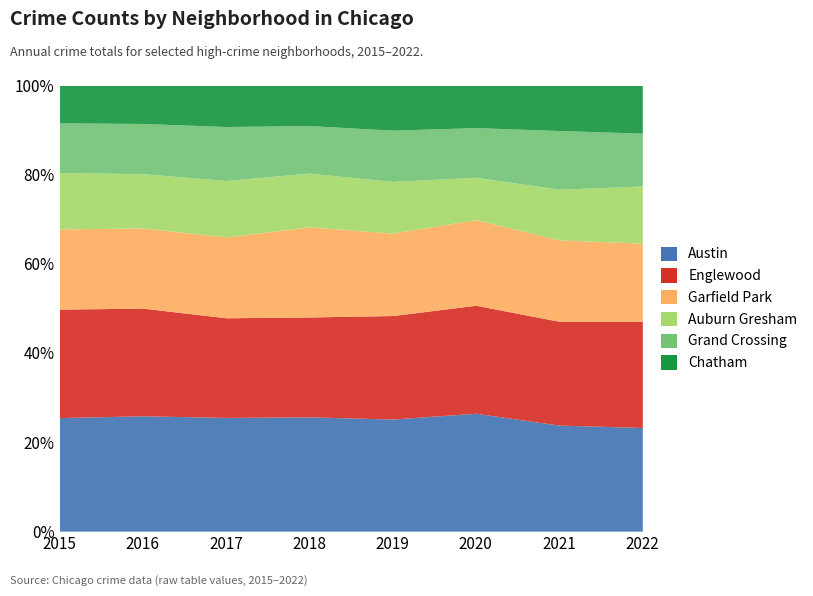

What is the value of the Englewood point at the 5th from the left?

1654